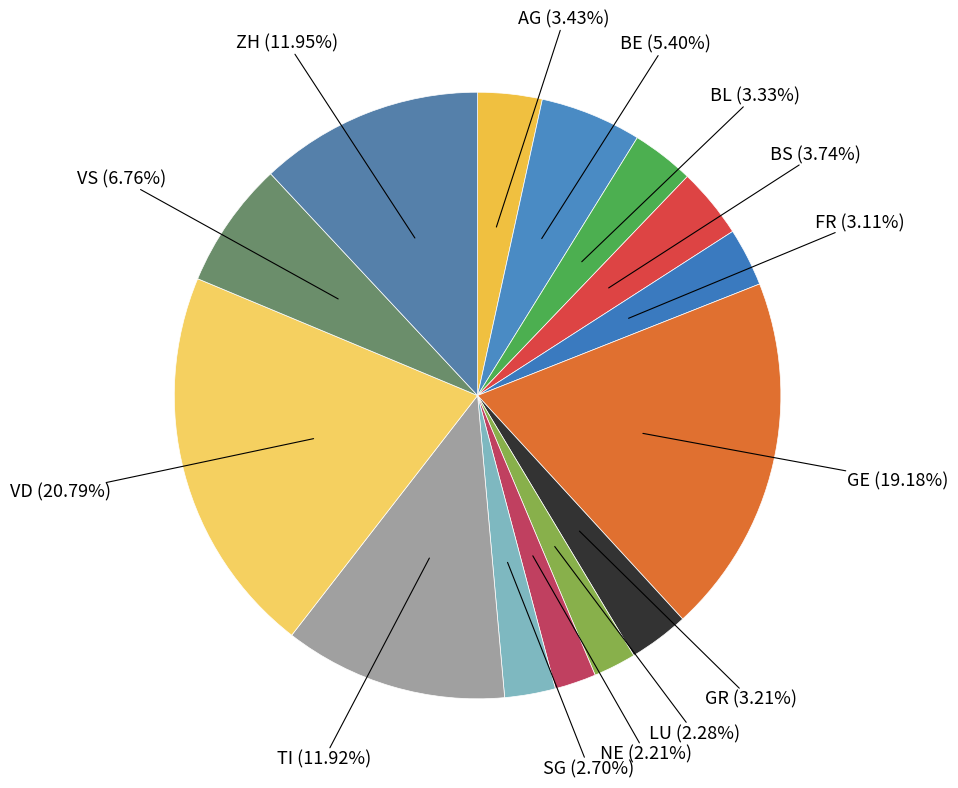

Which slice is the smallest?

NE